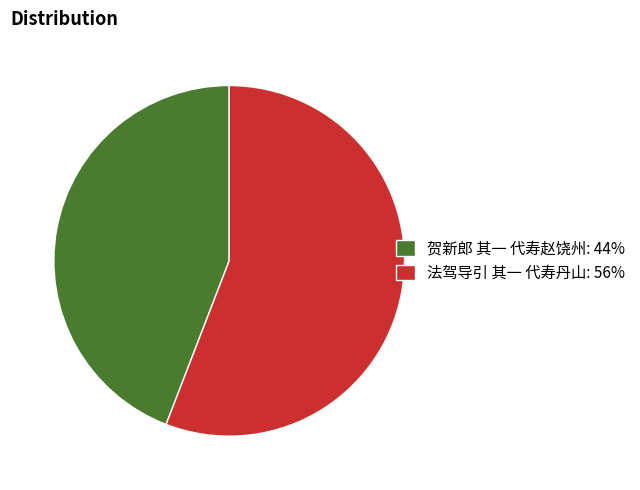

Do 贺新郎 其一 代寿赵饶州: 44% and 法驾导引 其一 代寿丹山: 56% together represent more than half of the pie?

Yes